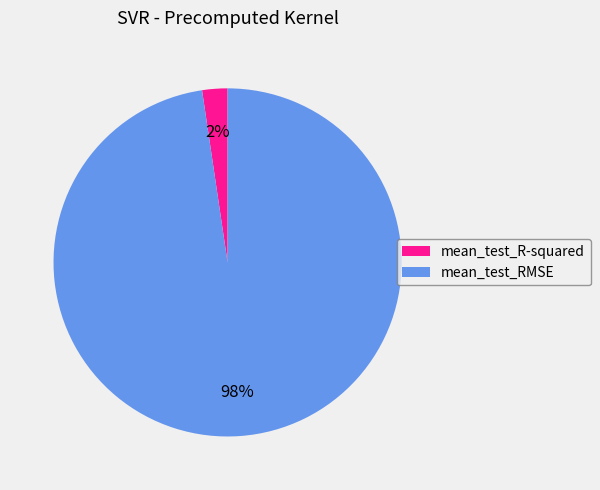

Do mean_test_R-squared and mean_test_RMSE together represent more than half of the pie?

Yes